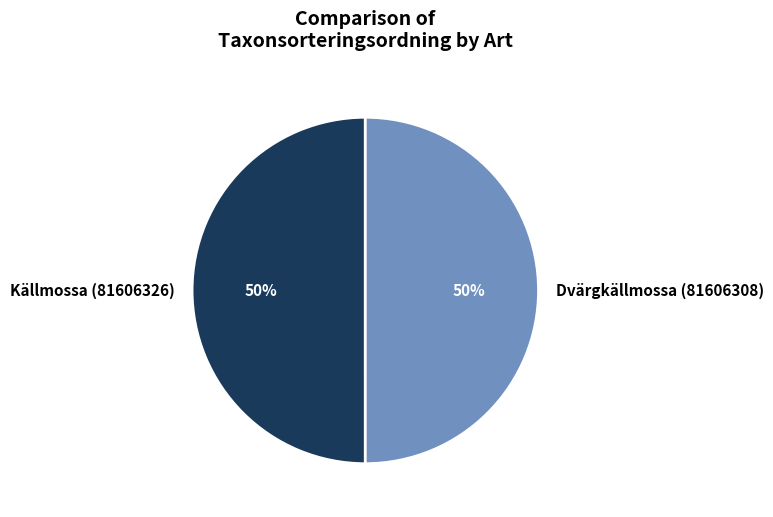

Is the sum of Källmossa (81606326) and Dvärgkällmossa (81606308) greater than half?

Yes